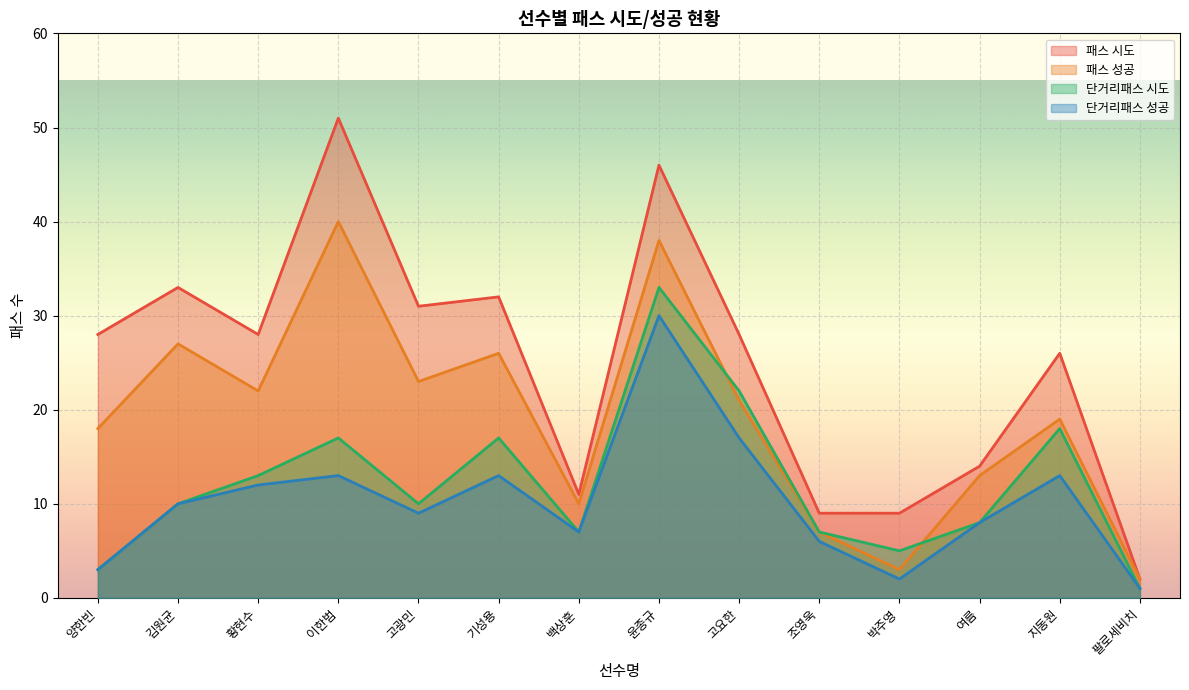

Where does the 패스 시도 series first go above 28?

김원균